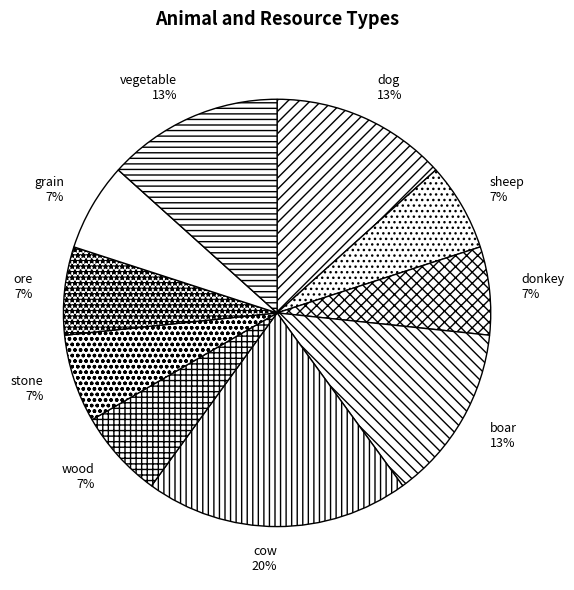

Does any single category account for the majority?

No